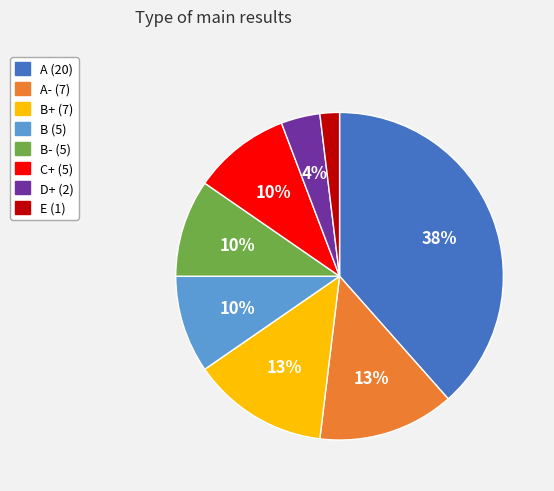

Is there a majority slice in this chart?

No